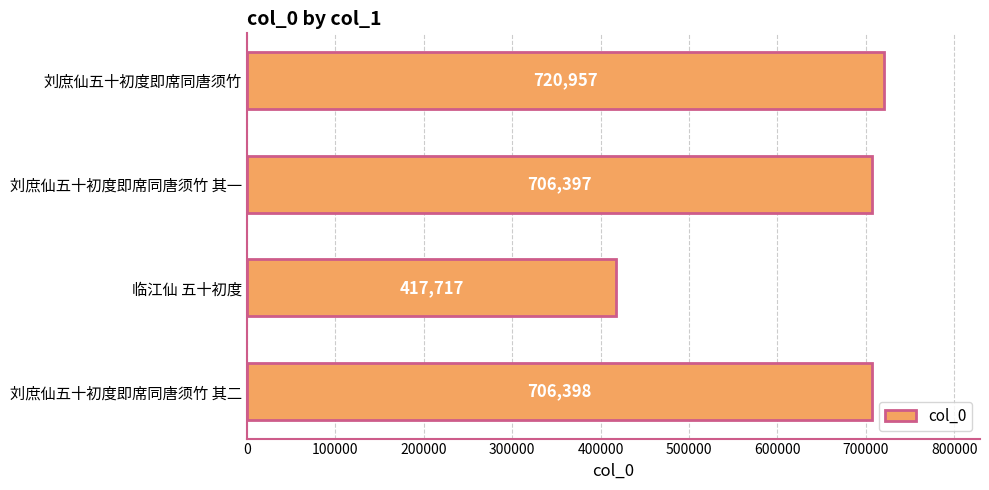

List the labels in order of value, smallest first.

临江仙 五十初度, 刘庶仙五十初度即席同唐须竹 其一, 刘庶仙五十初度即席同唐须竹 其二, 刘庶仙五十初度即席同唐须竹